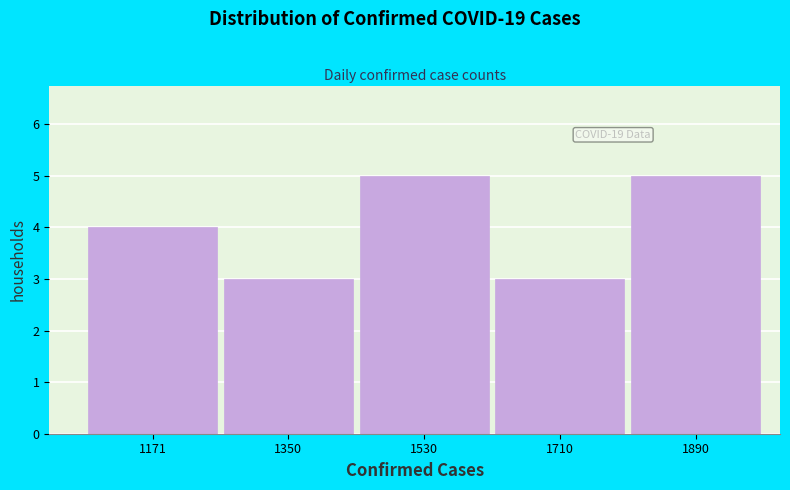

Reading right to left, extract all data points from this chart.

1890=5	1710=3	1530=5	1350=3	1171=4